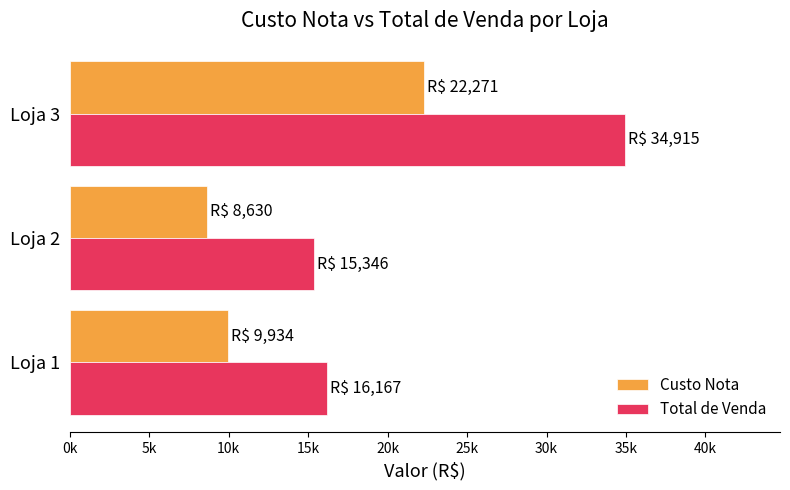

What are all the series names shown in the legend?

Custo Nota, Total de Venda